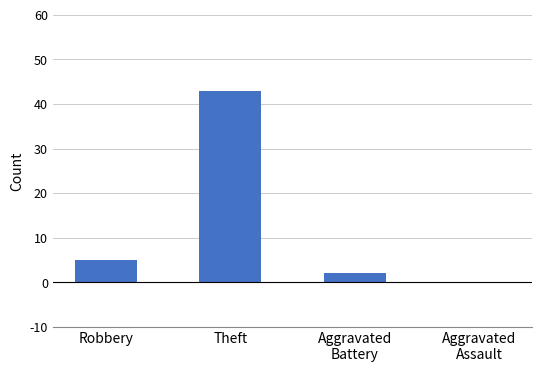

True or false: the data shows 43 at Theft.

True